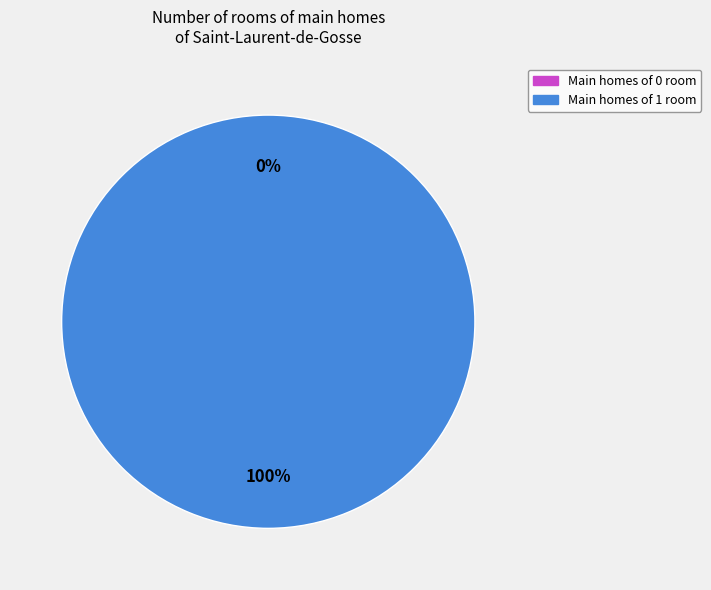

Count the number of slices in the pie.

2